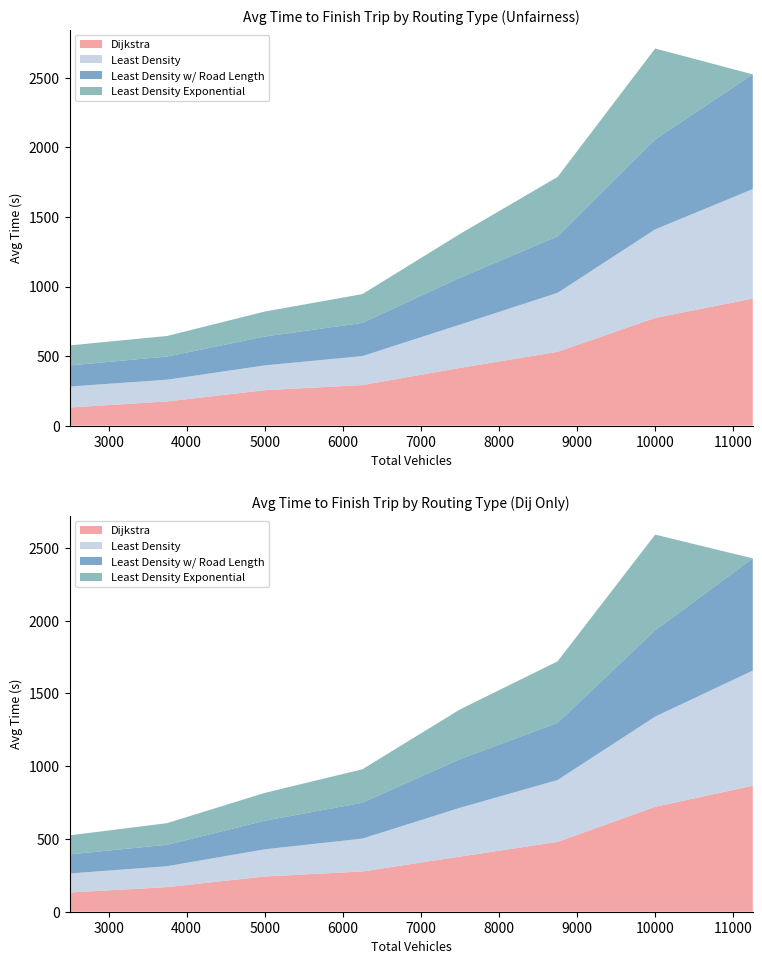

Reading left to right, extract all data points from this chart.

Dijkstra: 130.4	173.8	254.6	291.6	414.7	530.6	774.1	913.5
Least Density: 150.6	156.2	178.2	208.2	311.4	423.9	636.7	787.1
Least Density w/ Road Length: 151.3	166.6	207.6	238.7	337.1	406.5	646.2	824.5
Least Density Exponential: 144.1	147.9	179.6	206.9	314.6	426.7	654.2	0.0